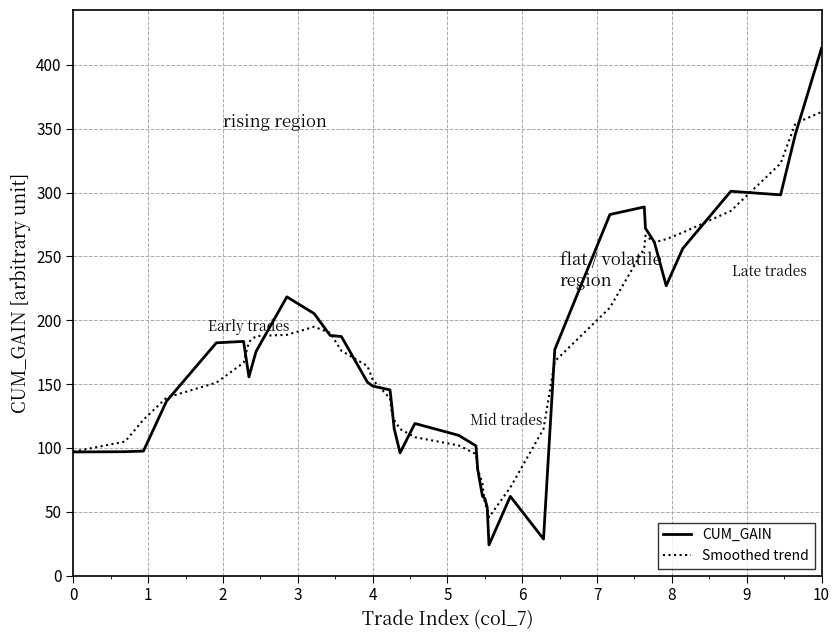

What is the lowest value of the CUM_GAIN series?

24.0